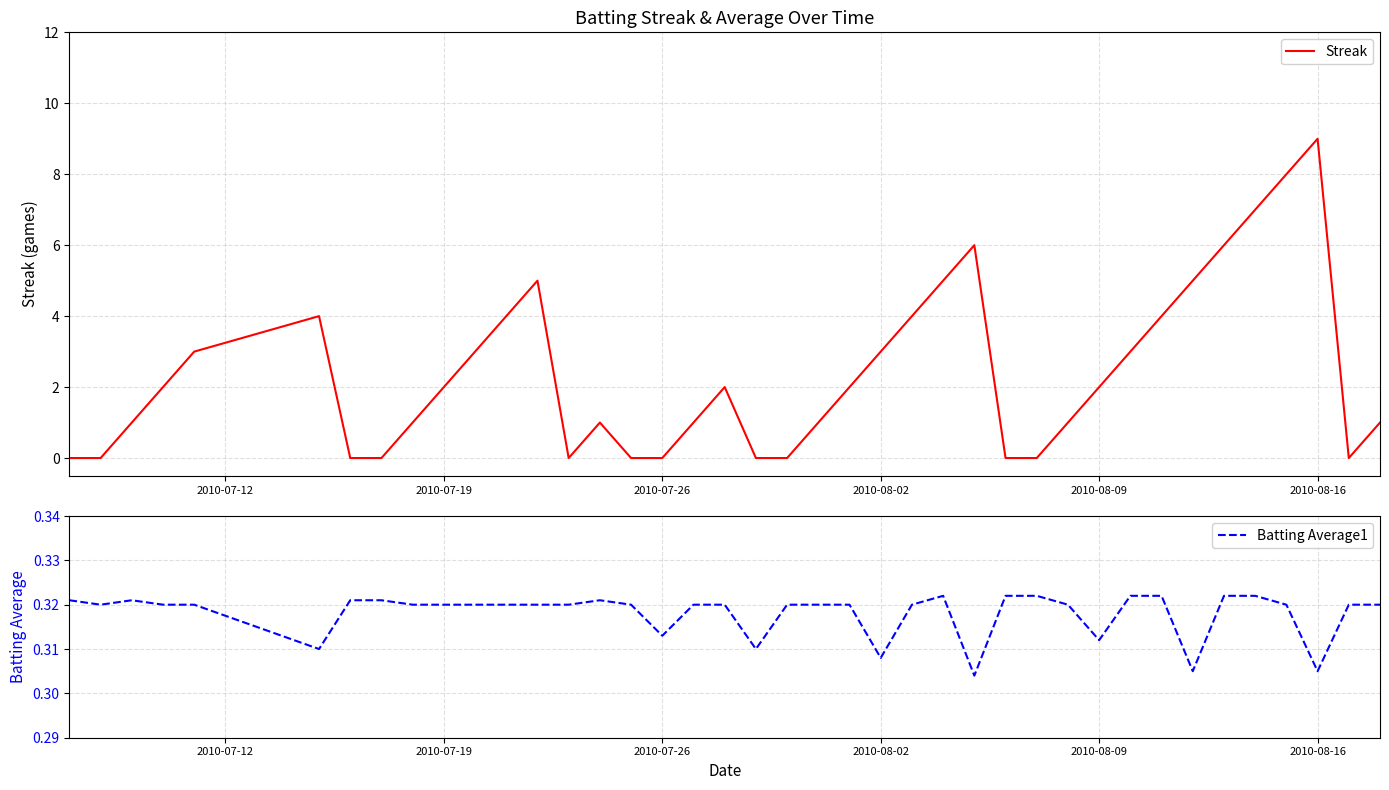

Which category has the highest value in the Streak series?

2010-08-16